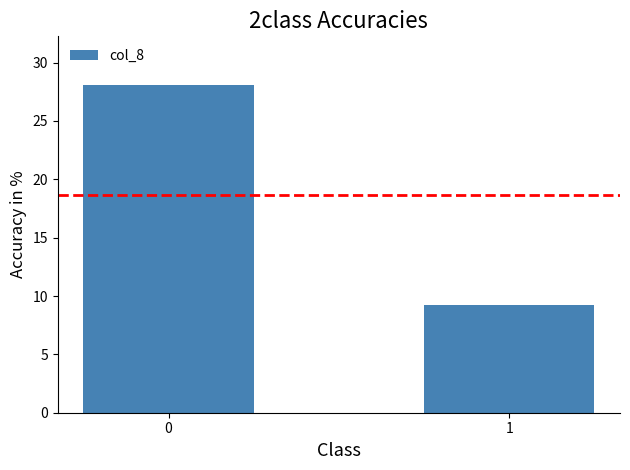

Approximately how many times larger is the value at 0 compared to 1?

3.0